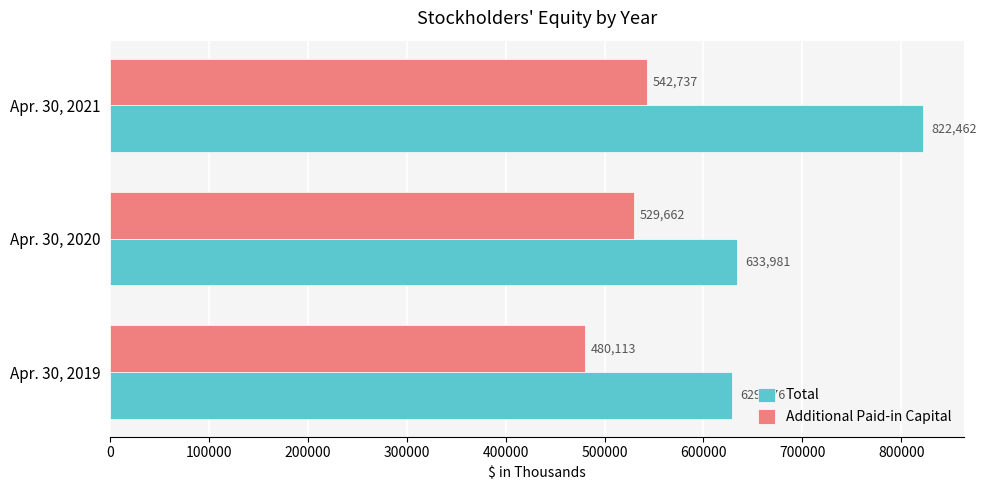

Count the Additional Paid-in Capital values in the range 480113 to 542737.

3